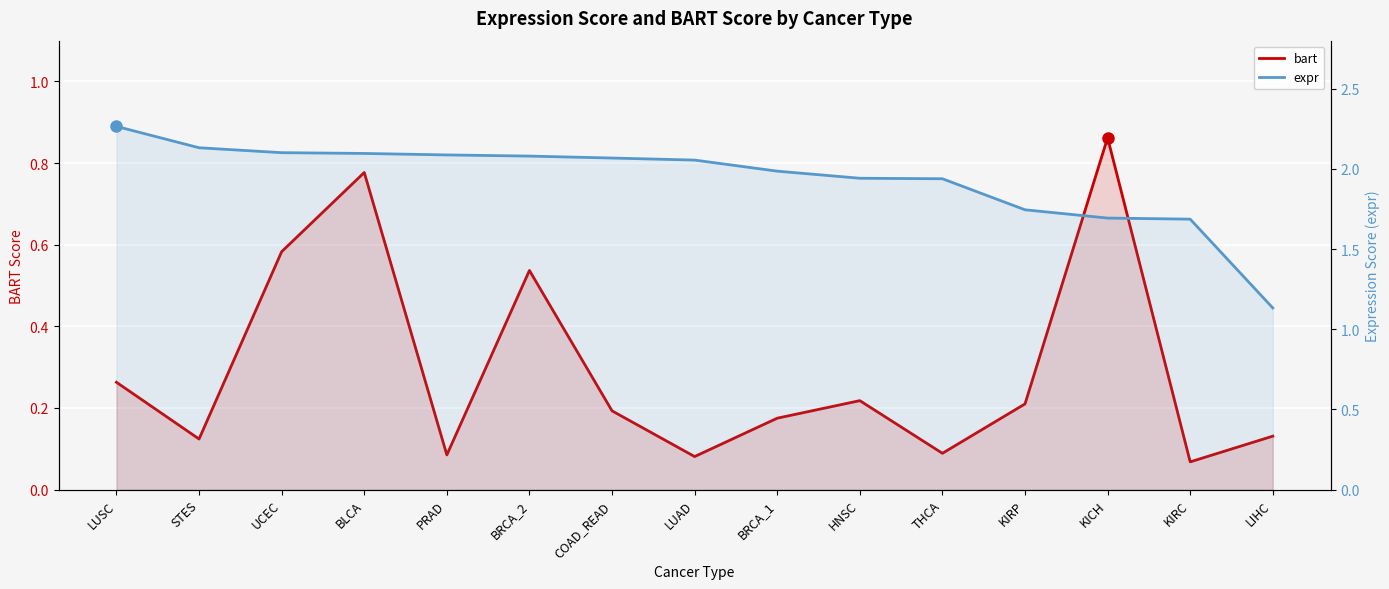

What is the label of the 13th point from the right?

UCEC